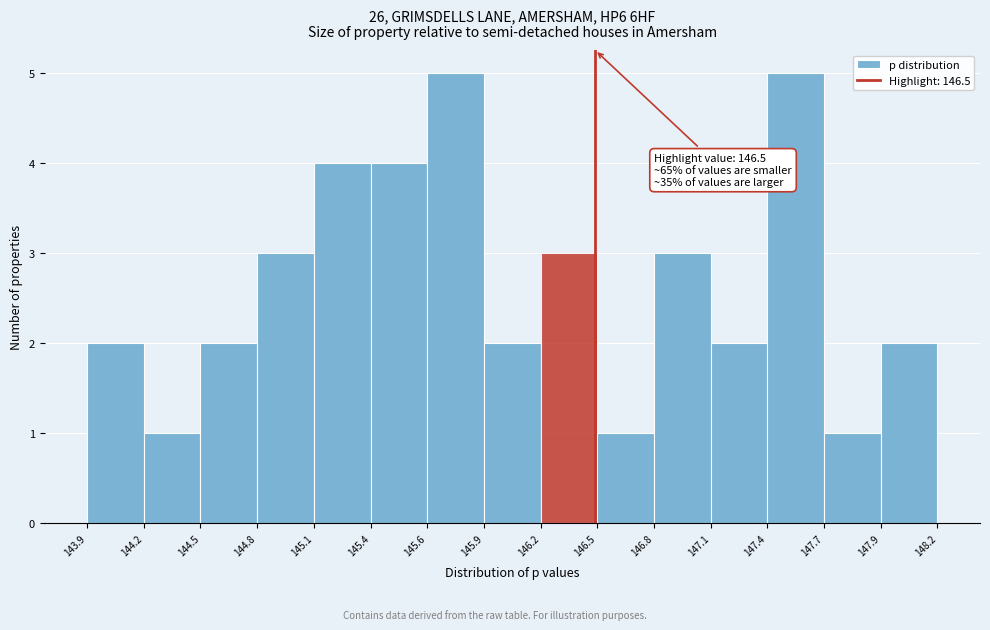

Reading right to left, what are all the values shown in this chart?

2	1	5	2	3	1	3	2	5	4	4	3	2	1	2